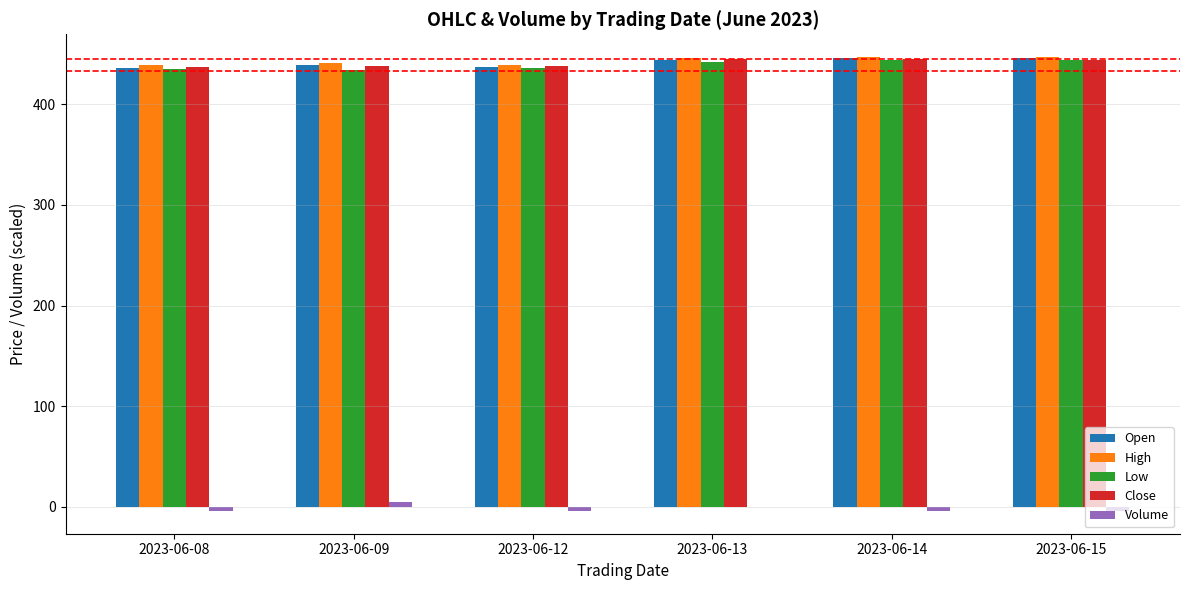

What is the sum of all Open values?

2649.0